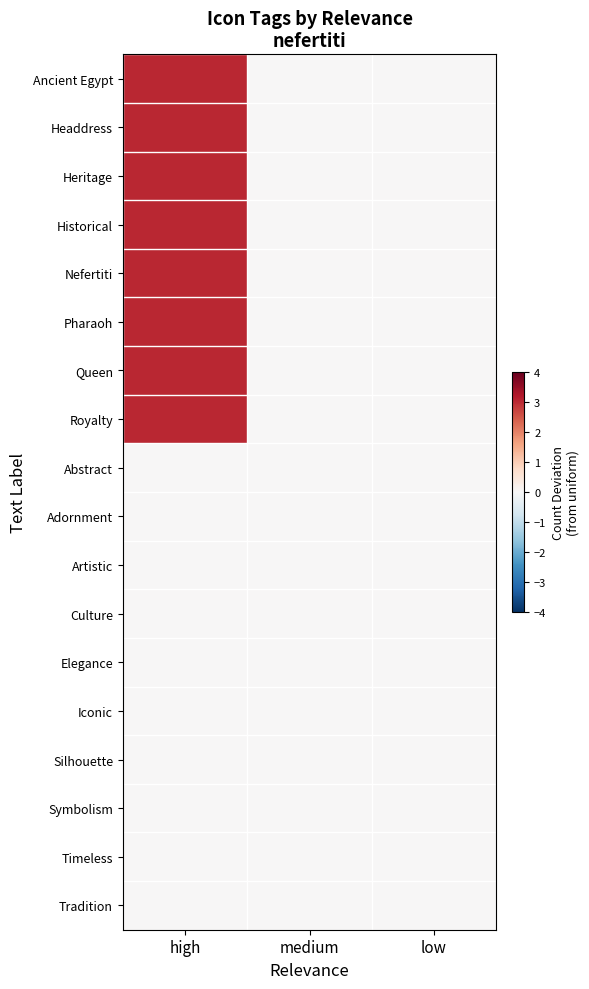

Reading left to right, list all the values displayed in this chart.

Ancient Egypt: high=3	medium=0	low=0
Headdress: high=3	medium=0	low=0
Heritage: high=3	medium=0	low=0
Historical: high=3	medium=0	low=0
Nefertiti: high=3	medium=0	low=0
Pharaoh: high=3	medium=0	low=0
Queen: high=3	medium=0	low=0
Royalty: high=3	medium=0	low=0
Abstract: high=0	medium=0	low=0
Adornment: high=0	medium=0	low=0
Artistic: high=0	medium=0	low=0
Culture: high=0	medium=0	low=0
Elegance: high=0	medium=0	low=0
Iconic: high=0	medium=0	low=0
Silhouette: high=0	medium=0	low=0
Symbolism: high=0	medium=0	low=0
Timeless: high=0	medium=0	low=0
Tradition: high=0	medium=0	low=0